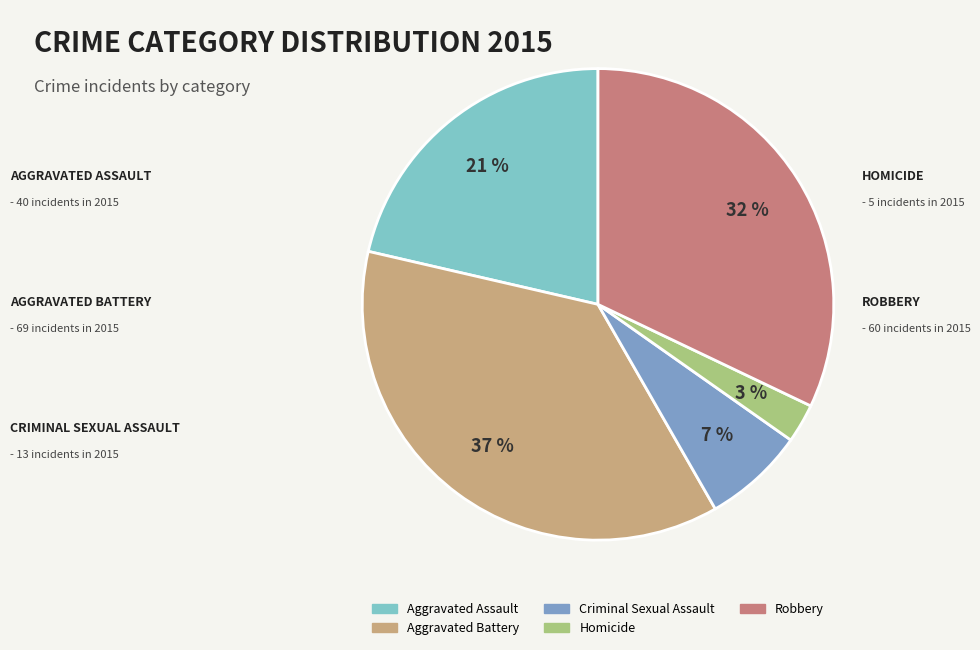

Approximately how many times larger is the value at Aggravated Assault compared to Robbery?

0.7